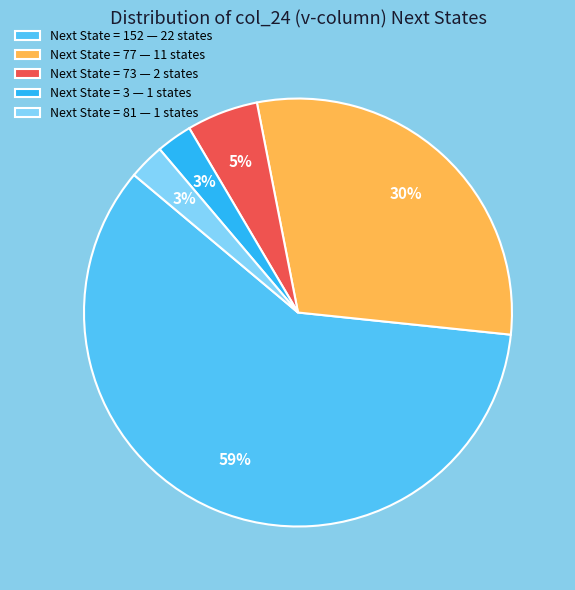

How many segments does this pie chart have?

5